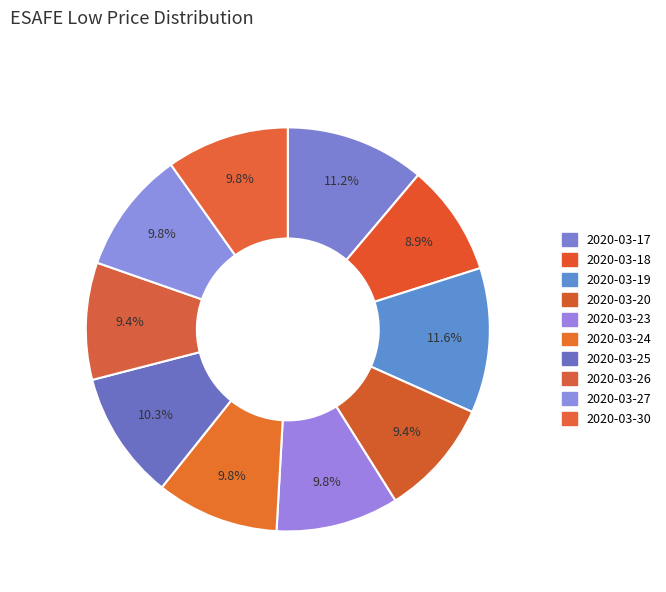

How many segments does this pie chart have?

10